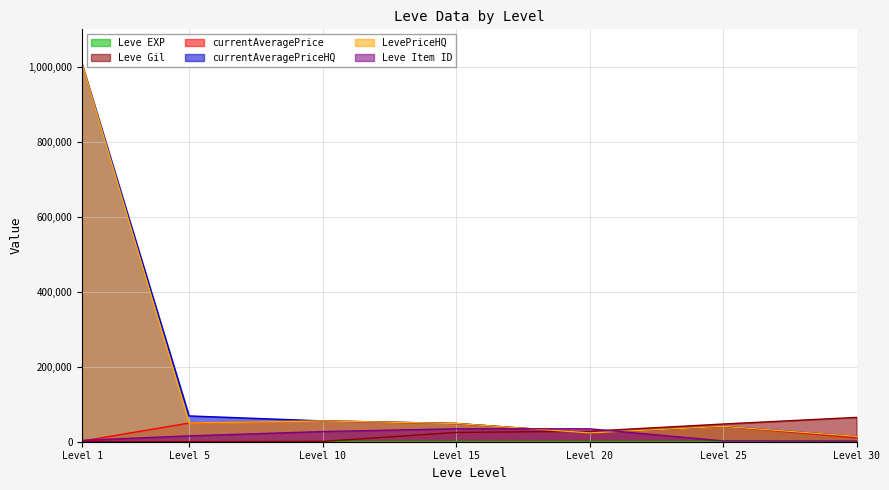

Is the value of currentAveragePrice at Level 25 greater than the value of currentAveragePriceHQ at Level 30?

Yes